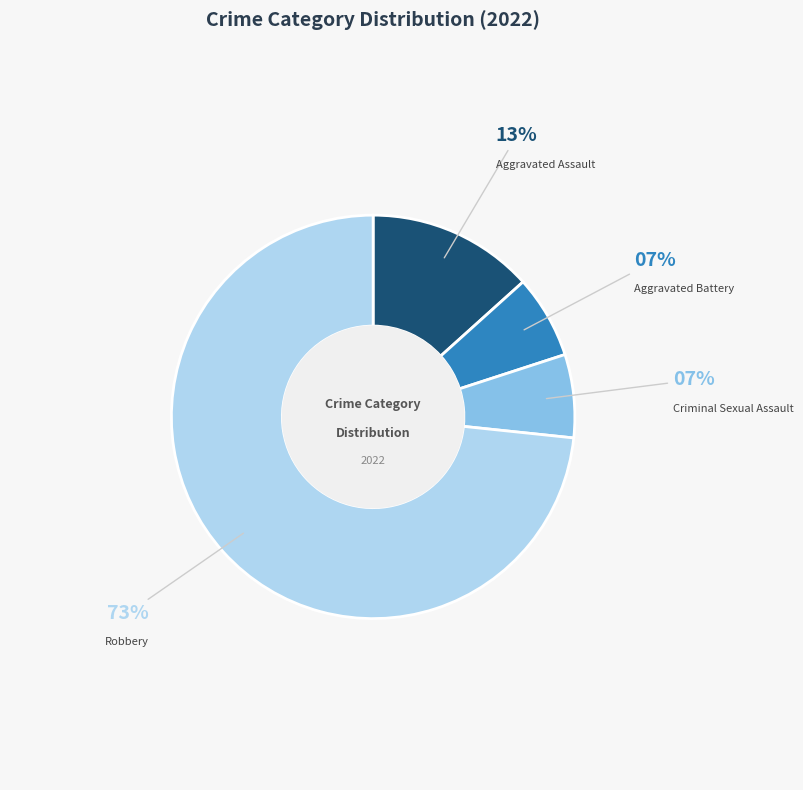

Is there a majority slice in this chart?

Yes